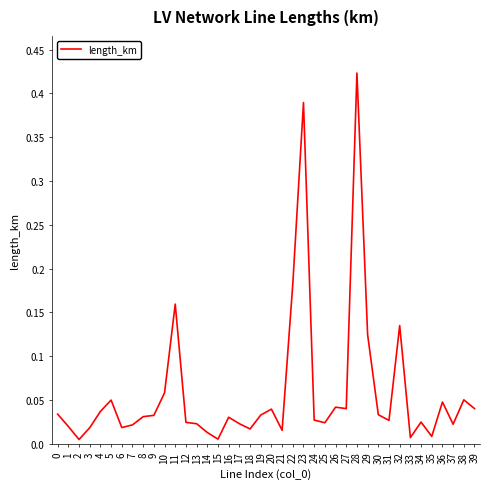

At which category does the chart reach its peak across all series?

28